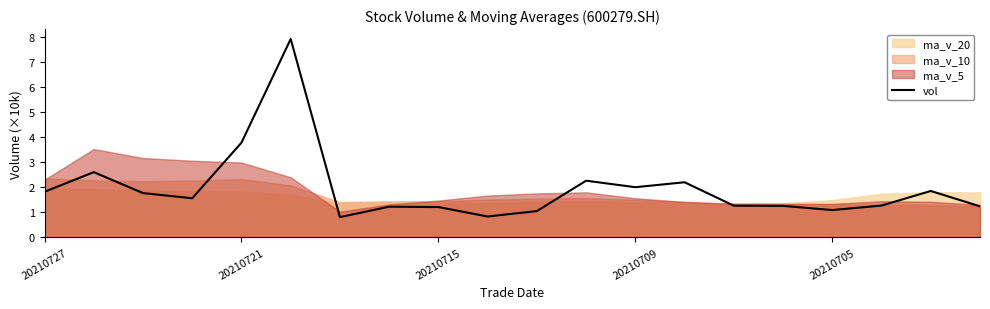

What is the average value?

1.9